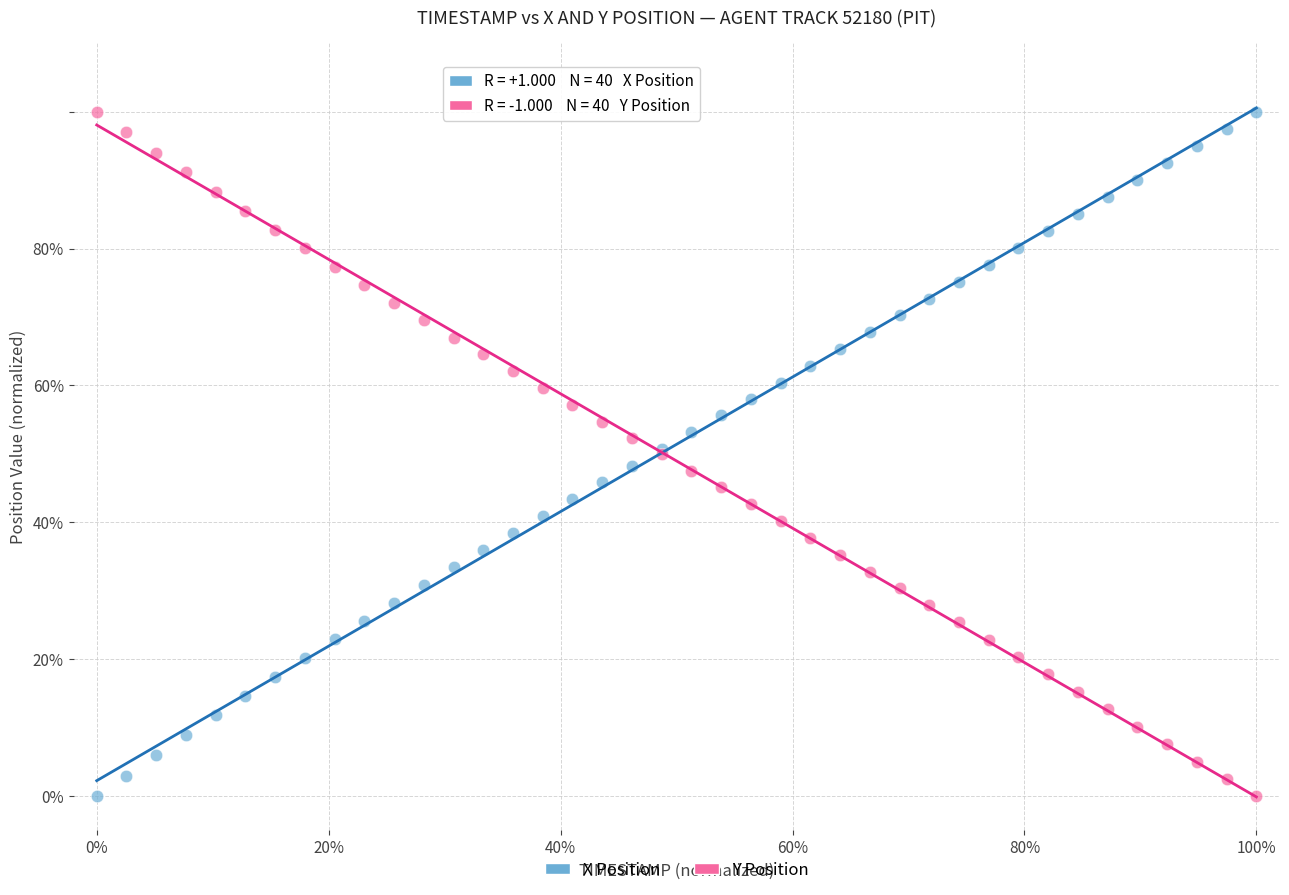

What are all the series names shown in the legend?

X Position, Y Position